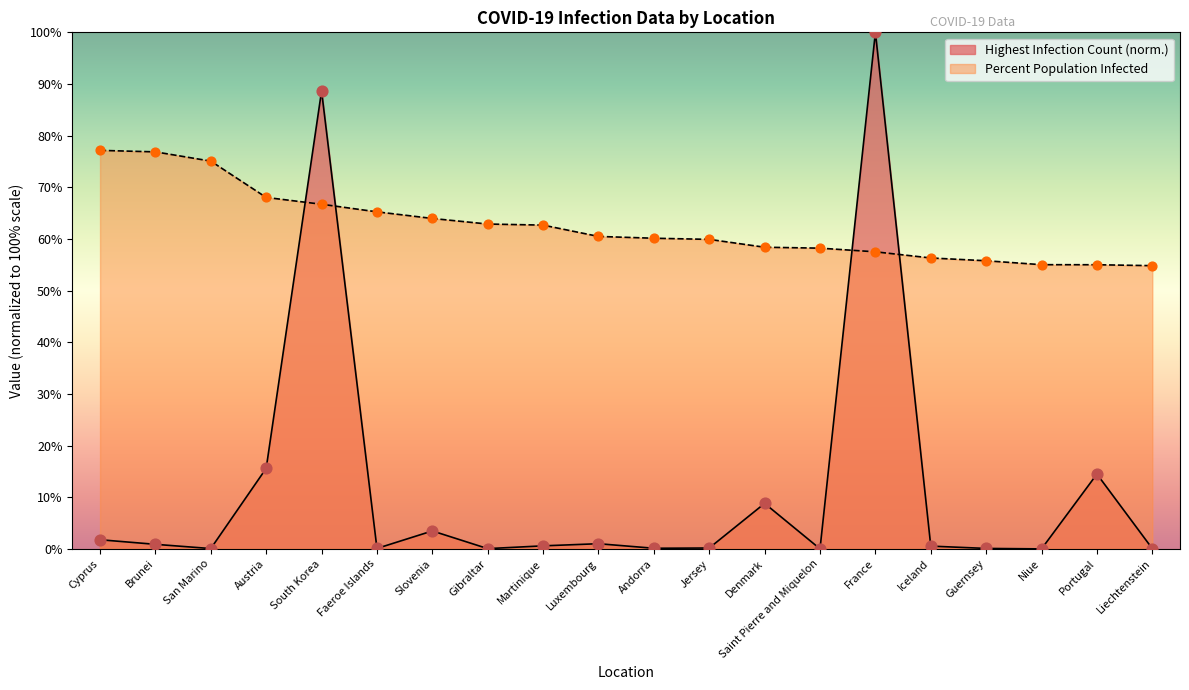

Which series contains the highest Y value?

Highest Infection Count